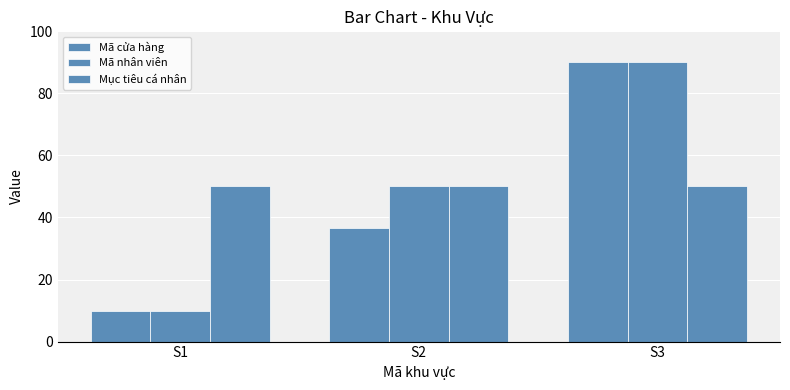

How many bars are there in total?

9